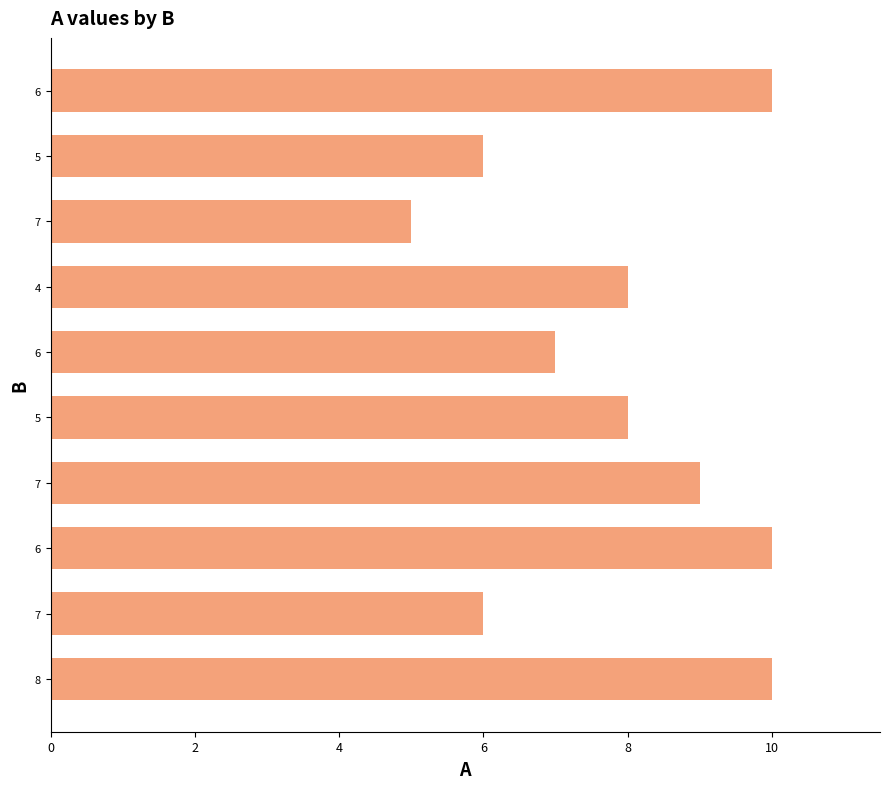

Does the chart contain stacked bars?

No